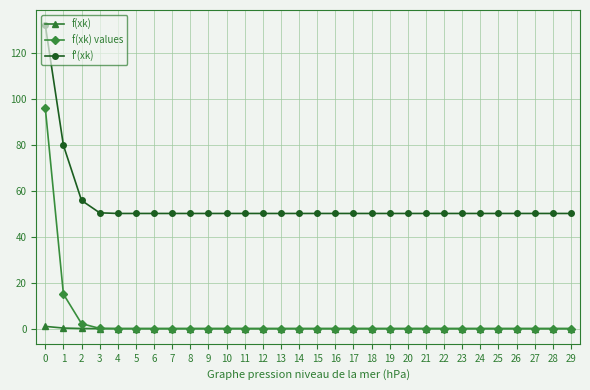

The value of f'(xk) at 14 is 67.7. True or false?

False